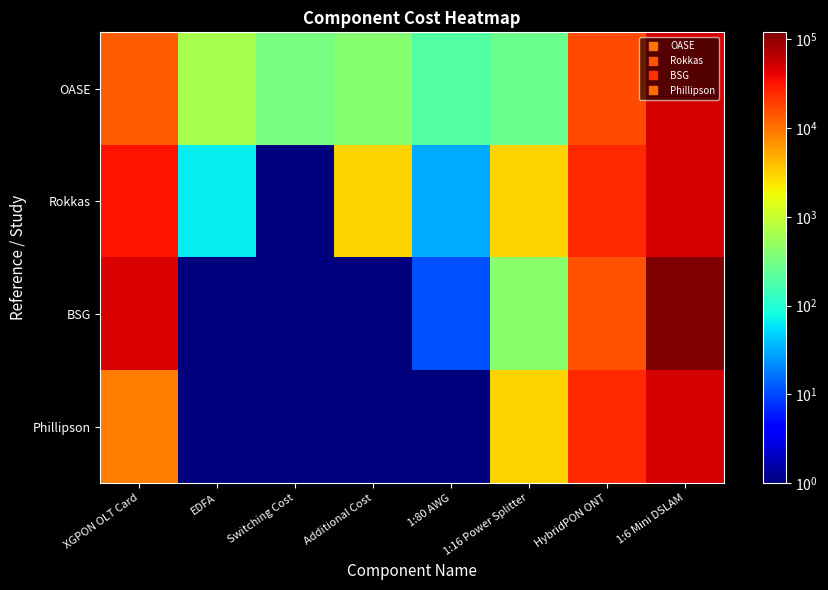

Reading right to left, extract all data points from this chart.

OASE: 1:6 Mini DSLAM=50000.0	HybridPON ONT=16500.0	1:16 Power Splitter=274.5	1:80 AWG=192.0	Additional Cost=400.0	Switching Cost=320.0	EDFA=640.0	XGPON OLT Card=12800.0
Rokkas: 1:6 Mini DSLAM=50000.0	HybridPON ONT=25000.0	1:16 Power Splitter=3050.0	1:80 AWG=32.0	Additional Cost=3000.0	Switching Cost=0.1	EDFA=64.0	XGPON OLT Card=32000.0
BSG: 1:6 Mini DSLAM=120000.0	HybridPON ONT=15000.0	1:16 Power Splitter=427.0	1:80 AWG=11.2	Additional Cost=0.1	Switching Cost=0.1	EDFA=0.1	XGPON OLT Card=48000.0
Phillipson: 1:6 Mini DSLAM=50000.0	HybridPON ONT=25000.0	1:16 Power Splitter=3050.0	1:80 AWG=0.1	Additional Cost=0.1	Switching Cost=0.1	EDFA=0.1	XGPON OLT Card=8800.0